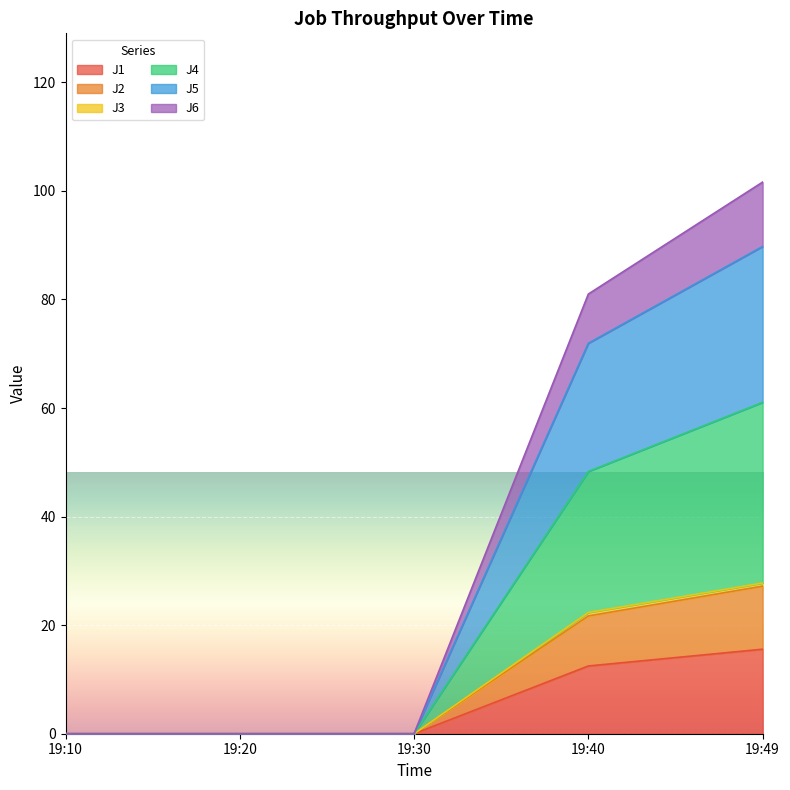

How many categories are shown in the chart?

5